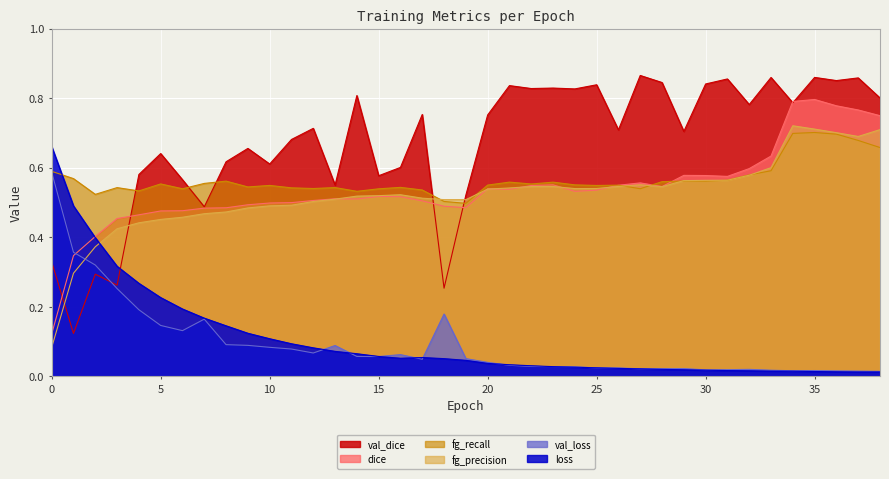

How many lines are shown in the chart?

6